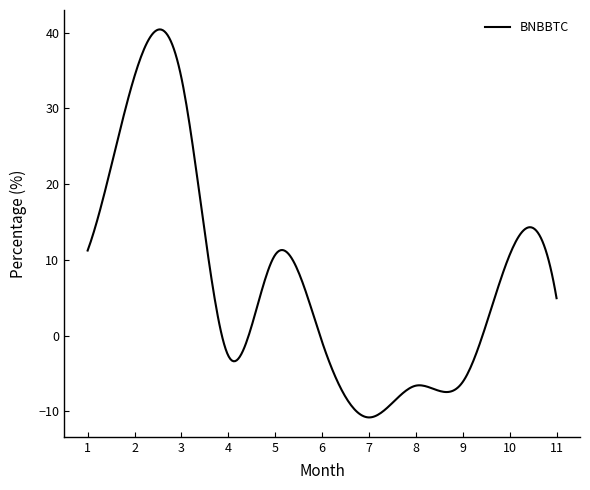

What is the greatest value displayed?

40.4